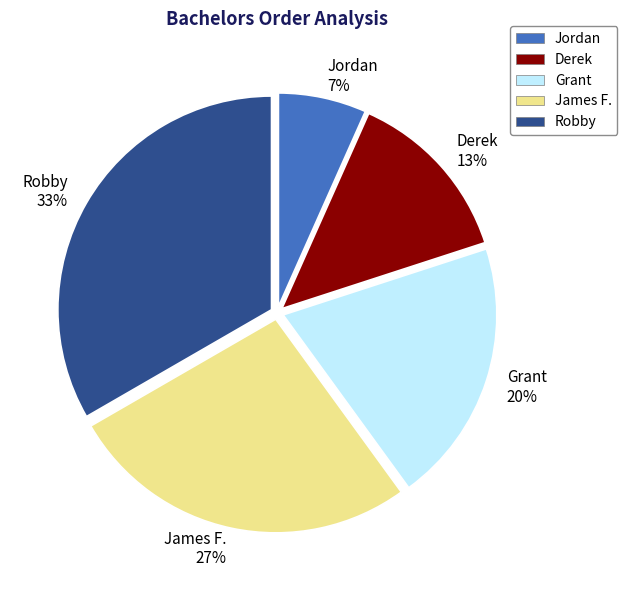

Between Derek and Grant, which is larger?

Grant